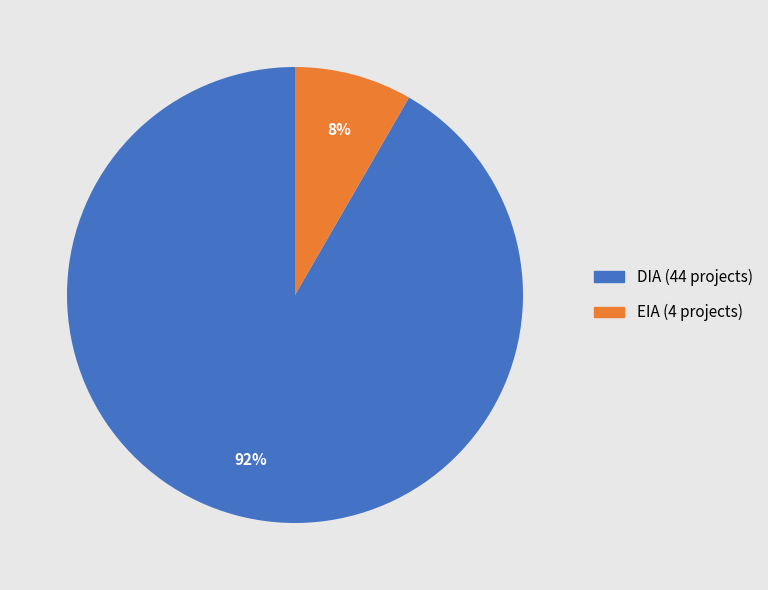

Which slice is the smallest?

EIA